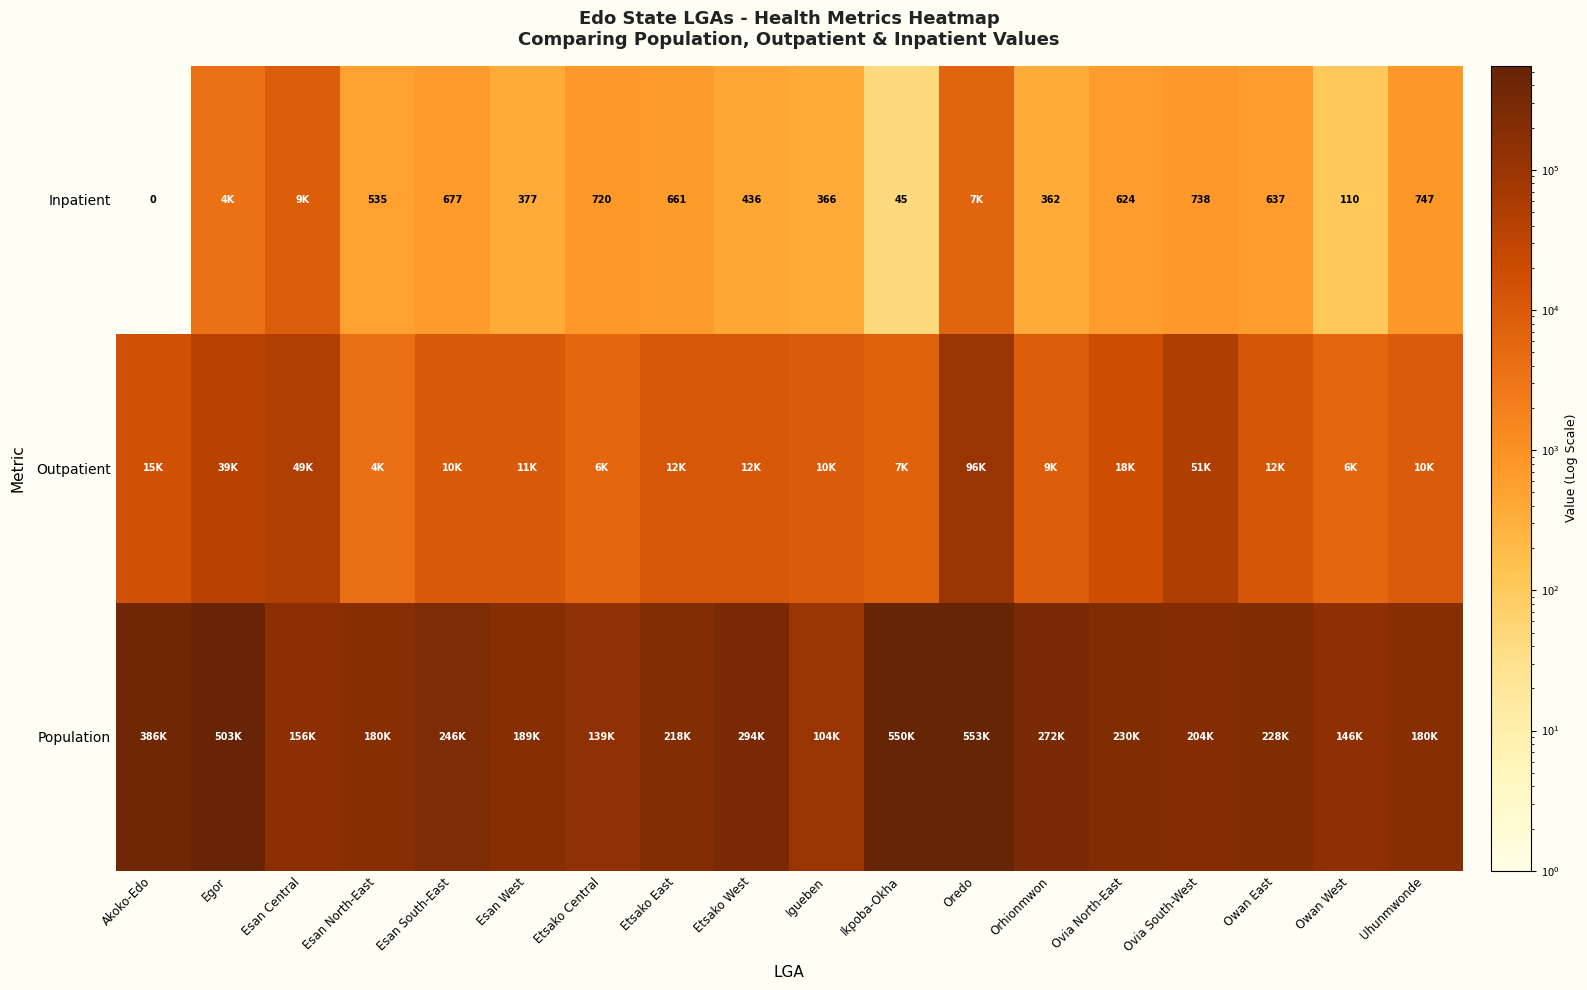

What is the difference between the Inpatient values at Owan East and Akoko-Edo?

637